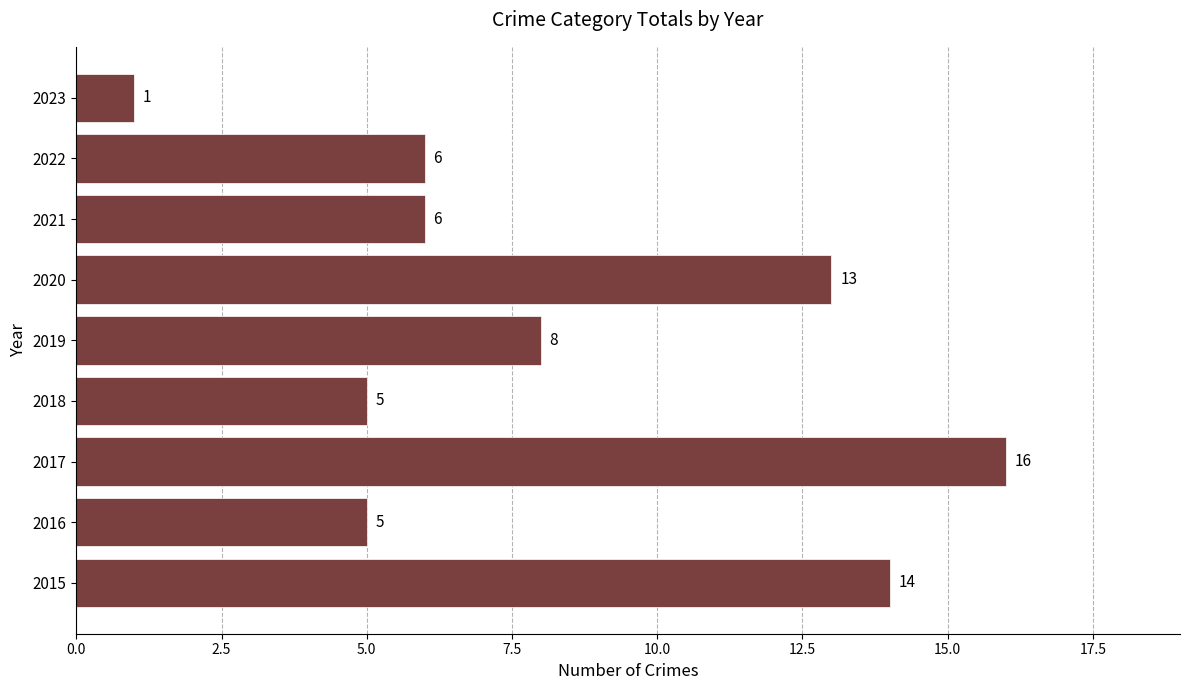

What is the maximum value shown in the chart?

16